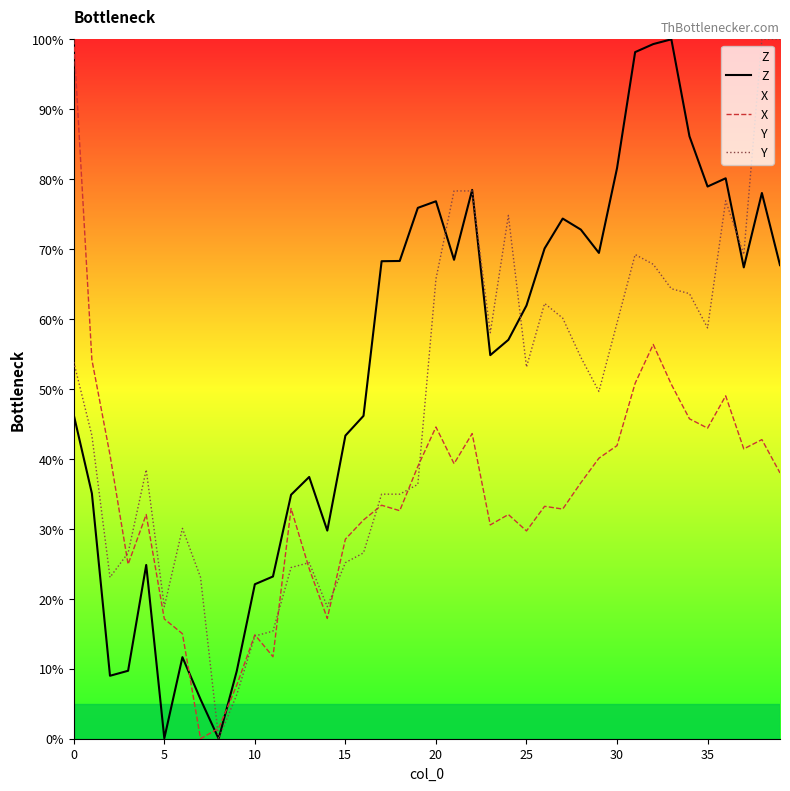

What is the total value across all series at 26?

165.6